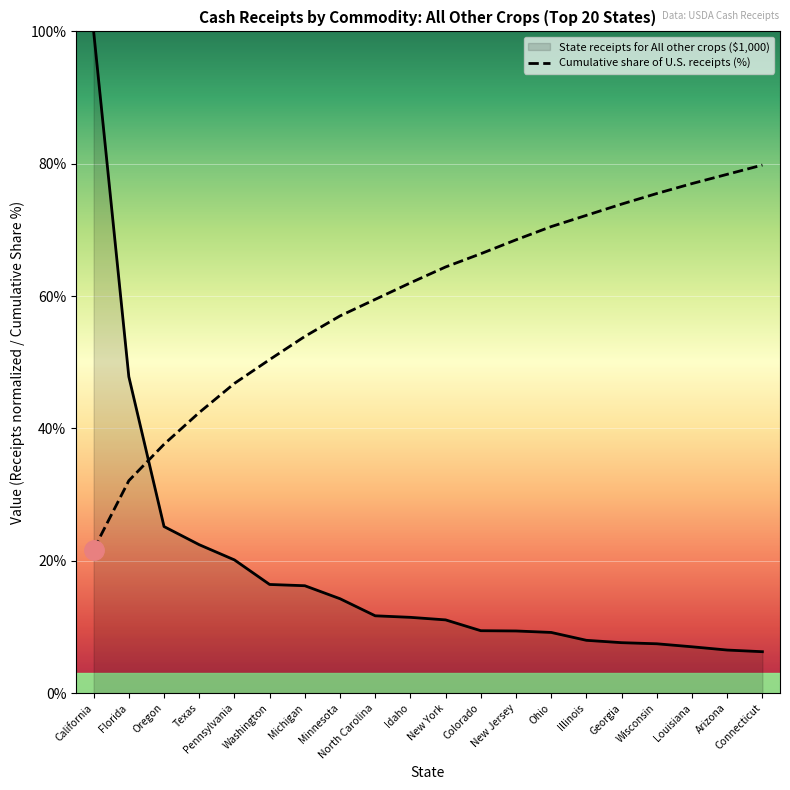

At which label is State receipts for All other crops ($1,000) closest to 53?

Florida